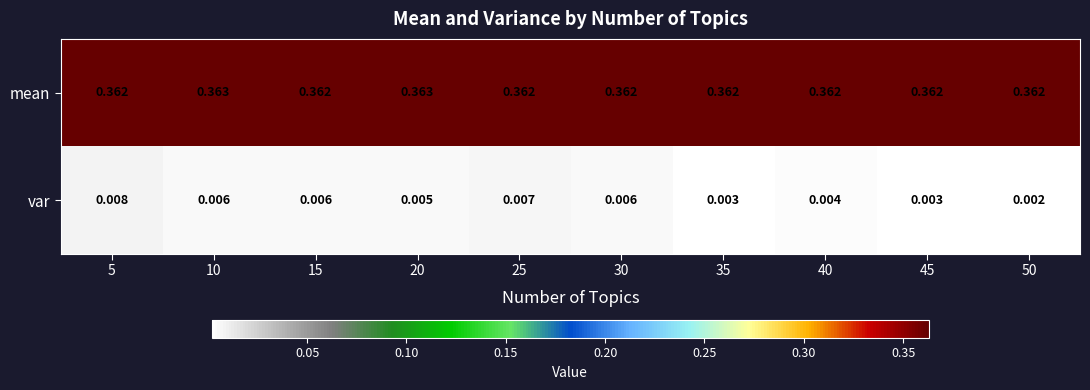

Which series has the largest range (max minus min)?

var